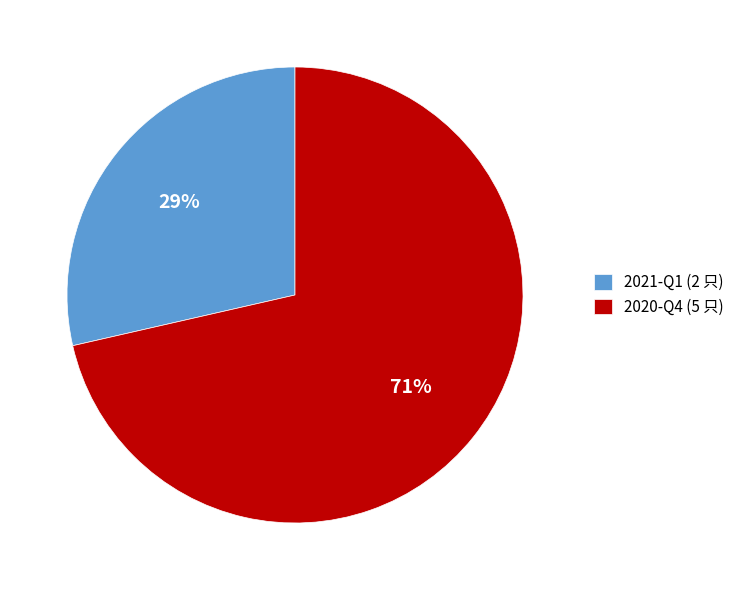

Which has a higher value, 2021-Q1 (2 只) or 2020-Q4 (5 只)?

2020-Q4 (5 只)